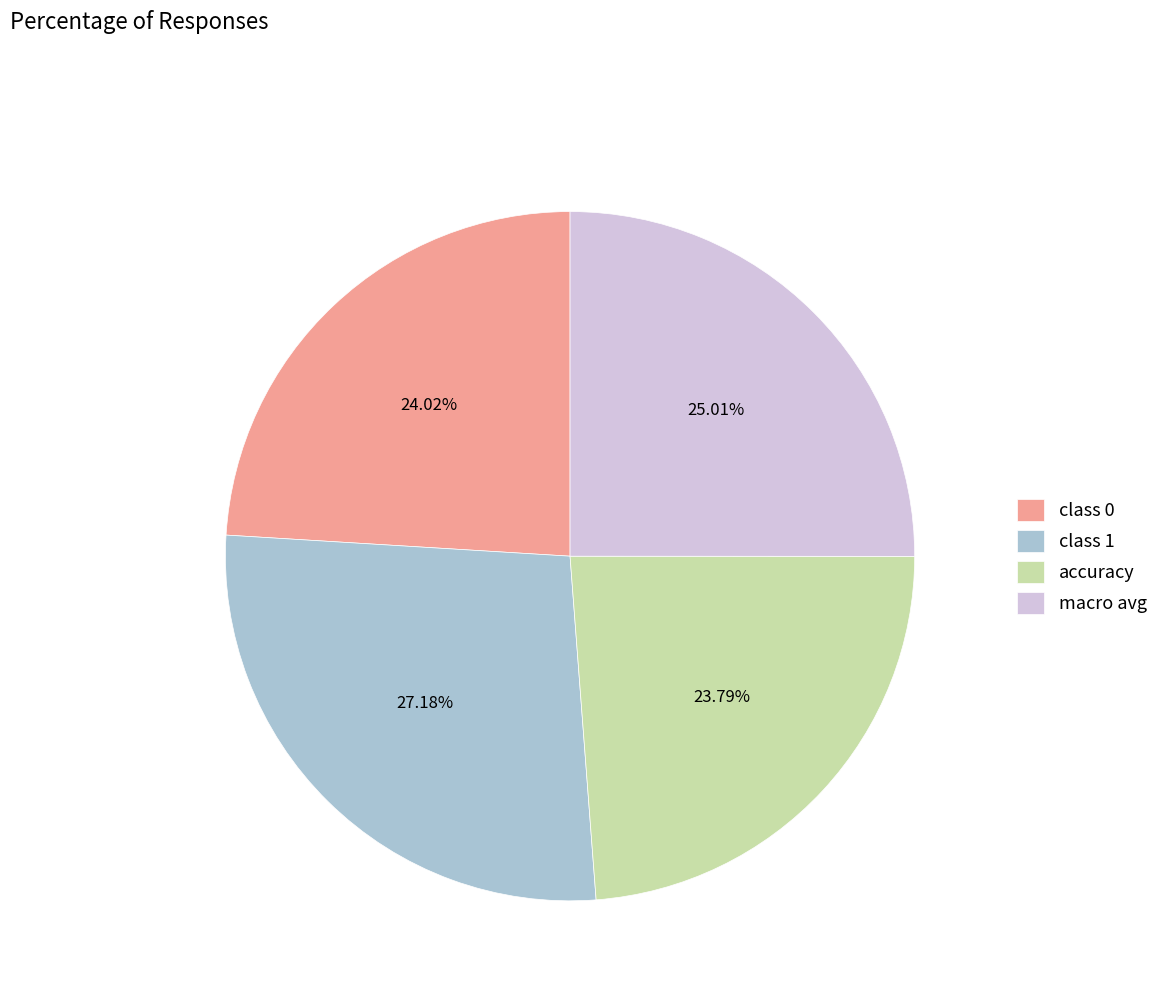

True or false: class 1 accounts for 27% of the total.

True